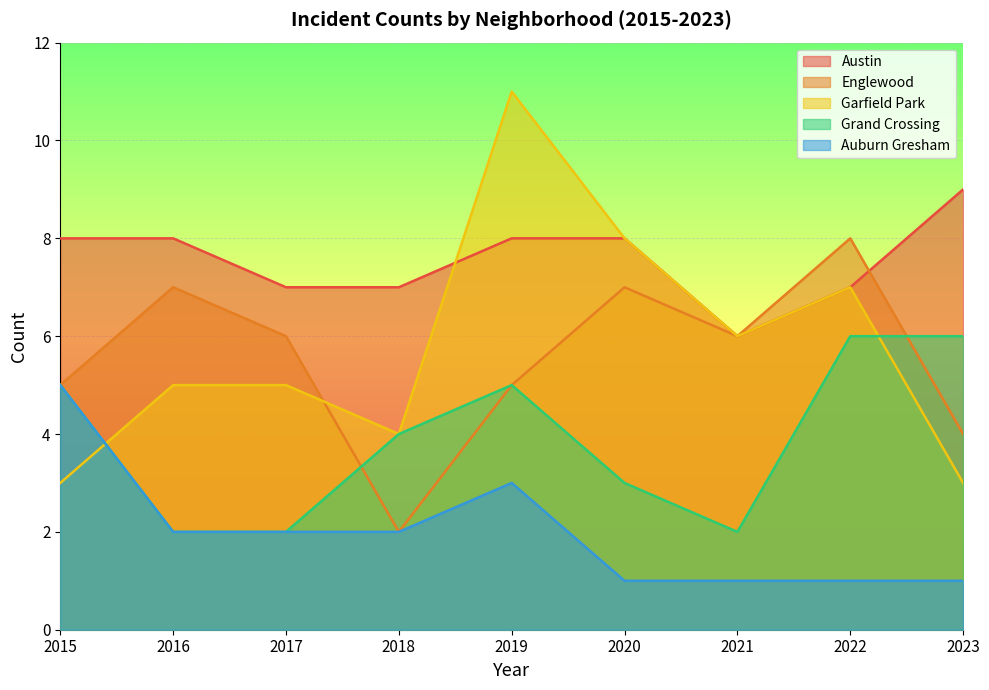

Which label corresponds to the largest value in the chart?

2019